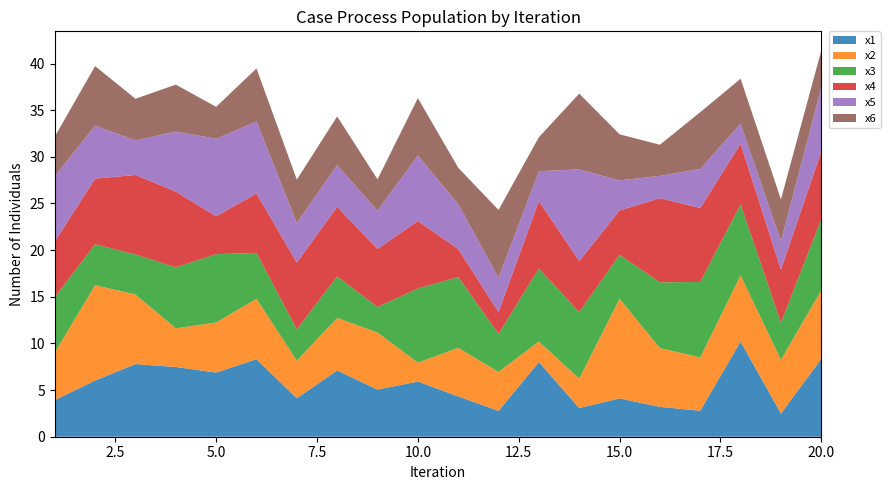

Reading right to left, what are all the values shown in this chart?

x1: 8.3	2.5	10.2	2.8	3.2	4.1	3.1	8.0	2.8	4.3	5.9	5.1	7.1	4.1	8.3	6.9	7.5	7.8	6.0	3.9
x2: 7.4	5.8	7.1	5.7	6.3	10.7	3.2	2.2	4.2	5.2	2.0	6.1	5.6	4.0	6.5	5.4	4.1	7.5	10.2	5.1
x3: 7.6	4.0	7.6	8.1	7.1	4.7	7.1	7.8	4.1	7.6	7.9	2.7	4.5	3.3	4.9	7.3	6.5	4.3	4.4	5.9
x4: 7.2	5.7	6.5	7.9	9.0	4.8	5.5	7.2	2.3	3.0	7.2	6.2	7.5	7.2	6.4	4.1	8.1	8.5	7.0	6.0
x5: 6.9	3.1	2.2	4.2	2.4	3.2	9.8	3.2	3.7	4.8	7.0	4.1	4.5	4.3	7.7	8.3	6.4	3.7	5.7	7.0
x6: 4.0	4.5	4.8	6.1	3.3	4.9	8.1	3.6	7.3	3.9	6.2	3.4	5.2	4.6	5.7	3.4	5.0	4.5	6.4	4.2